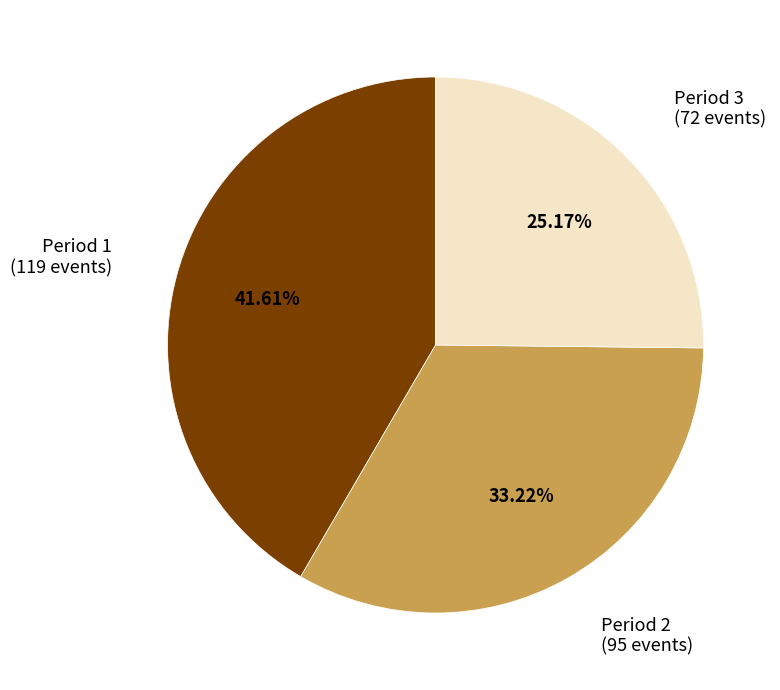

How many slices are in this pie chart?

3